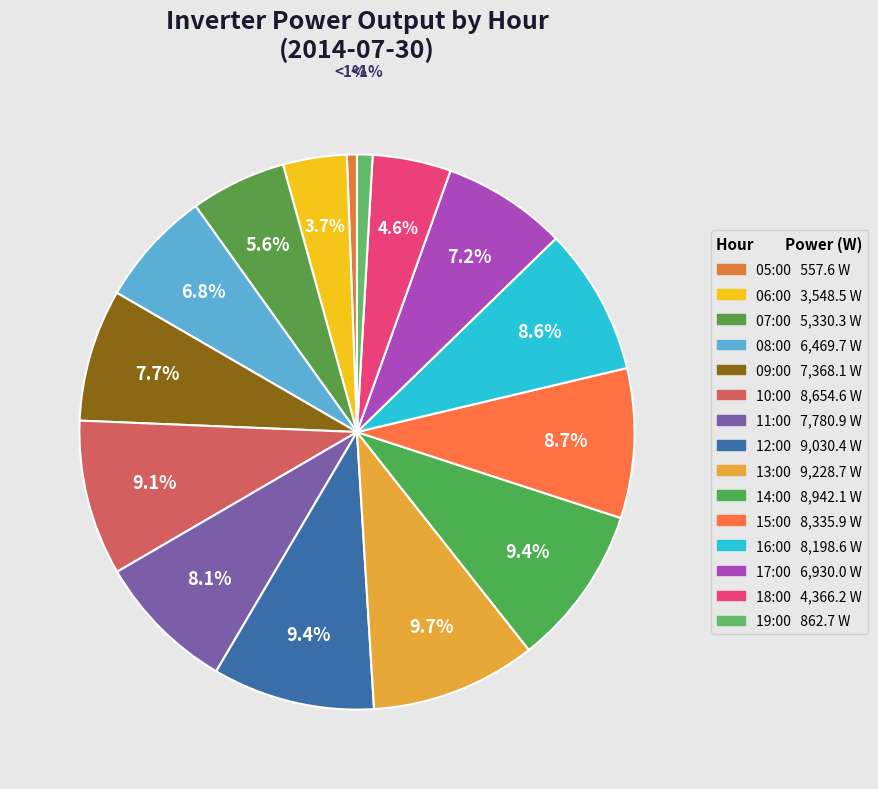

Count the number of slices in the pie.

15